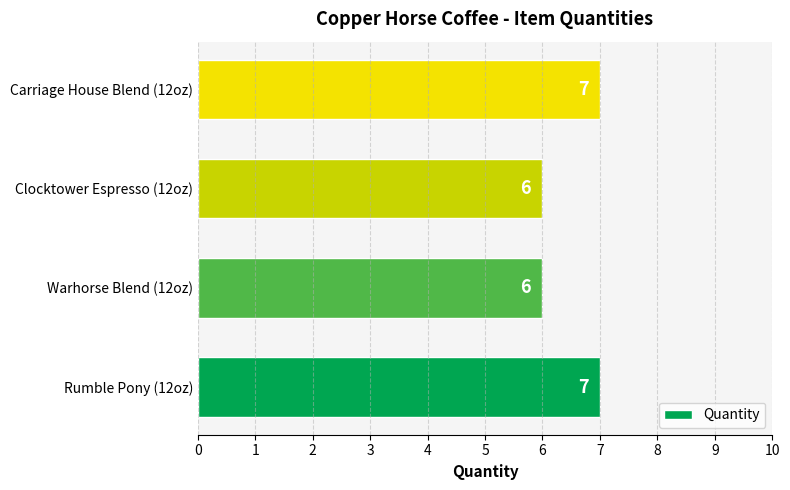

True or false: the data shows 11 at Clocktower Espresso (12oz).

False